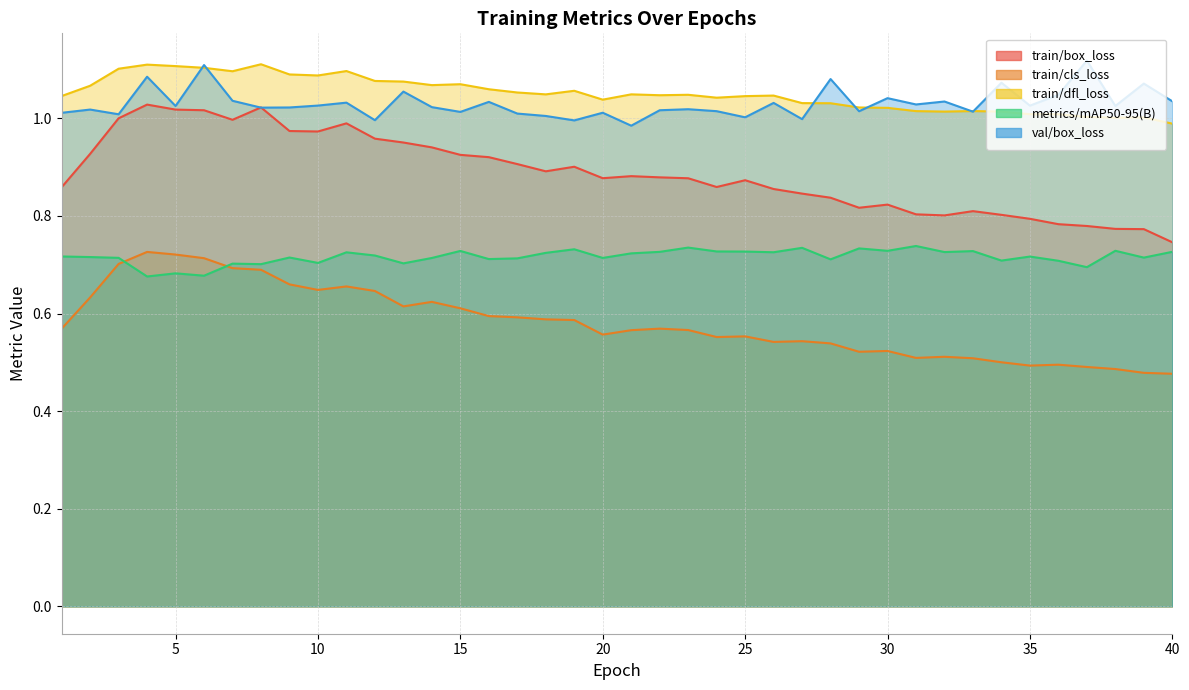

Between 2 and 8, which series saw the biggest shift?

train/box_loss